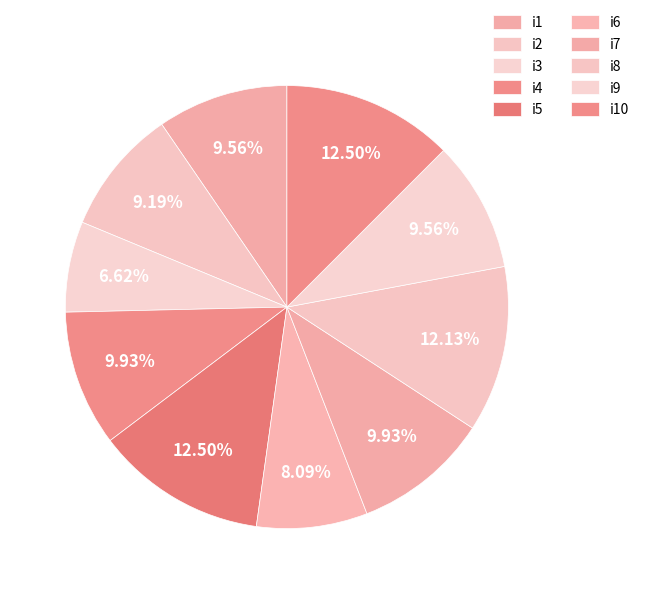

Which category has the smallest portion of the pie?

i3